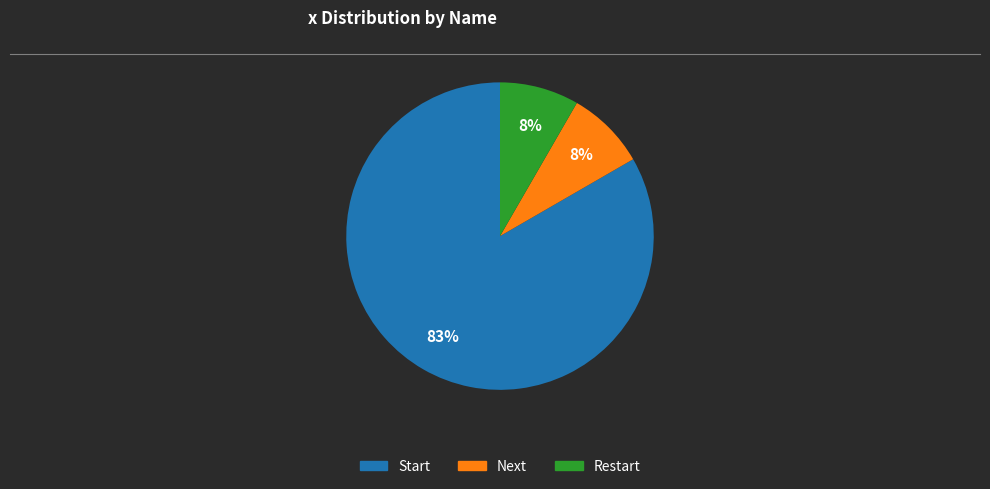

To the nearest percent, what portion does Next represent?

8%